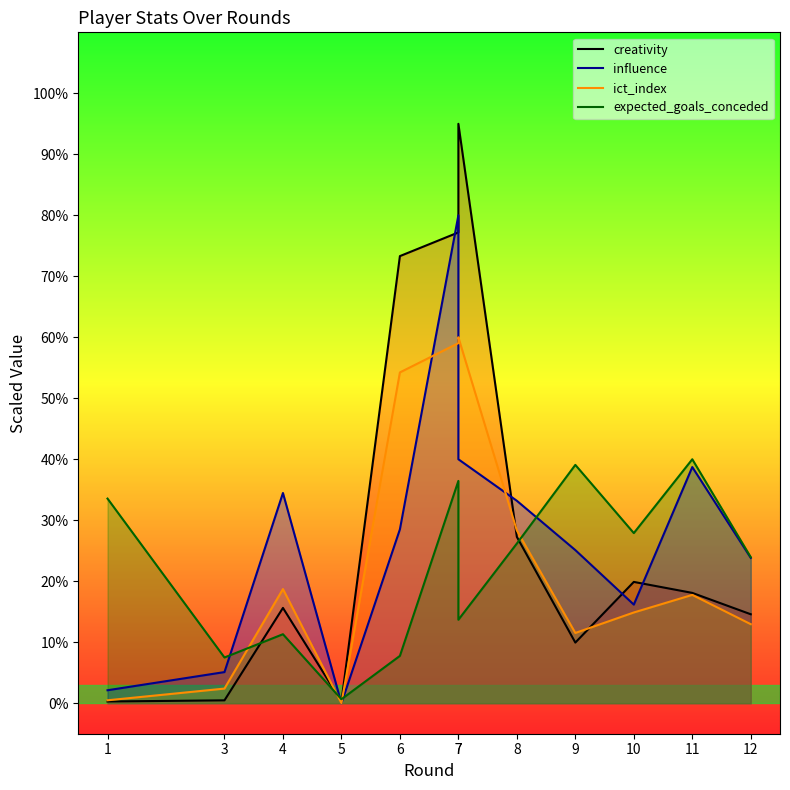

What is the spread (max minus min) of values at 6?

65.5